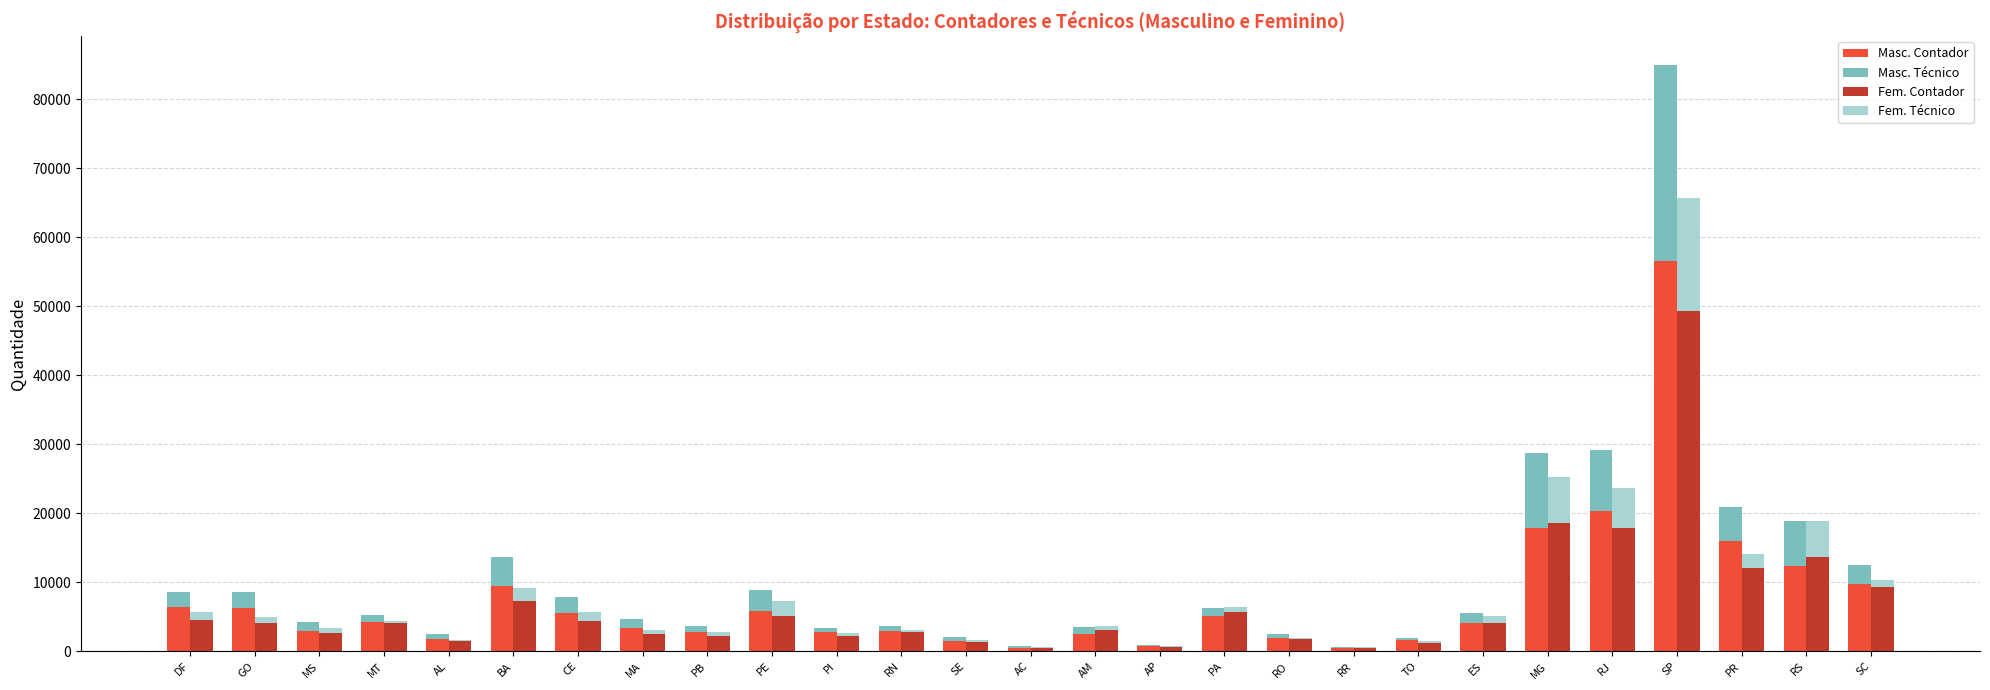

Which series changed the most between GO and PI?

Masc. Contador